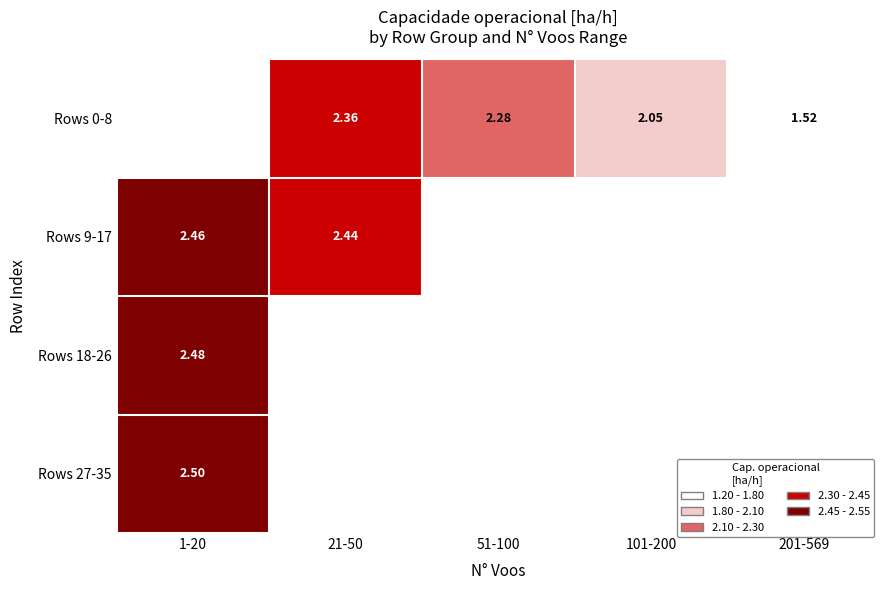

At which label does Rows 18-26 reach its minimum?

1-20